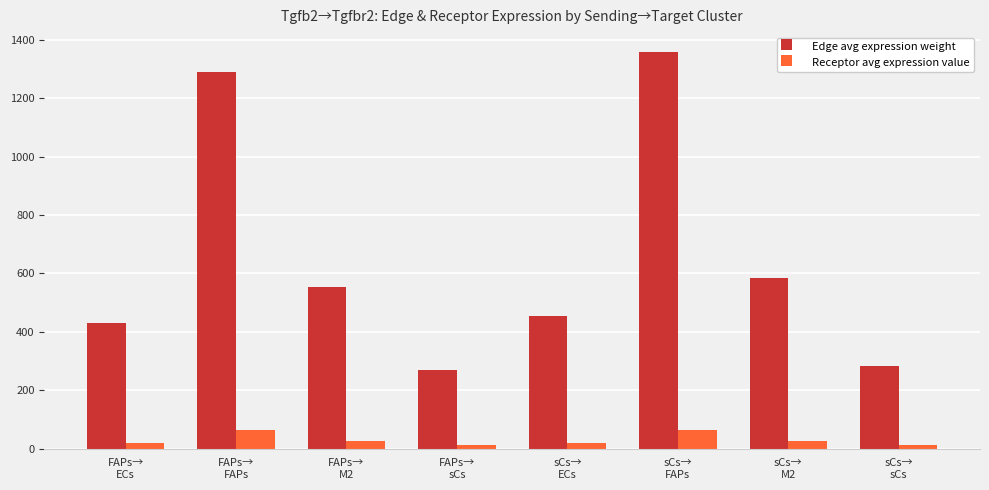

Which category has the highest value in the Edge avg expression weight series?

sCs→
FAPs